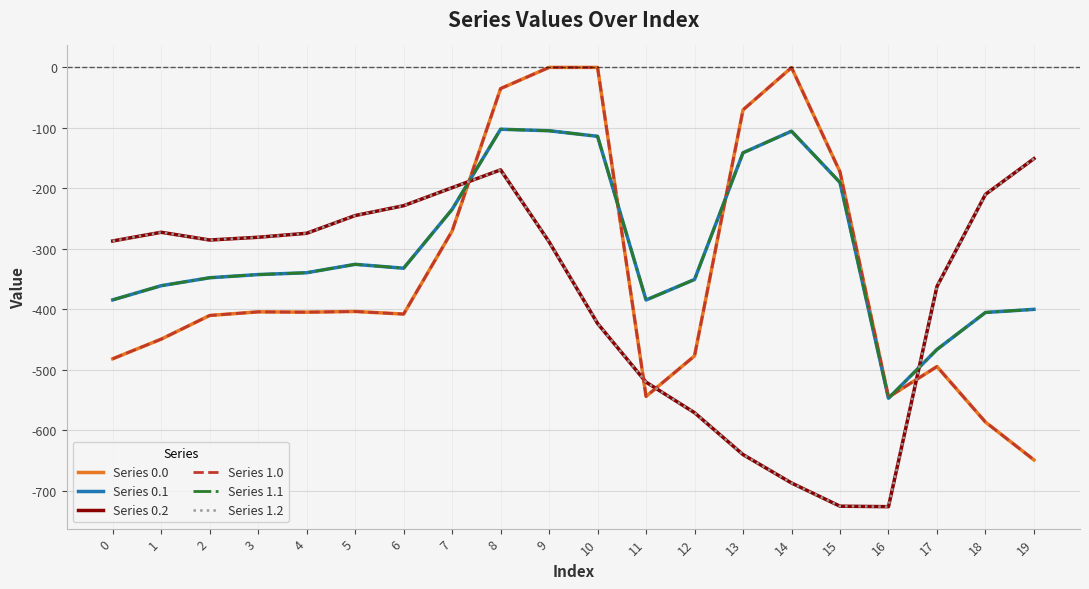

Does the chart display data point markers on the line(s)?

No